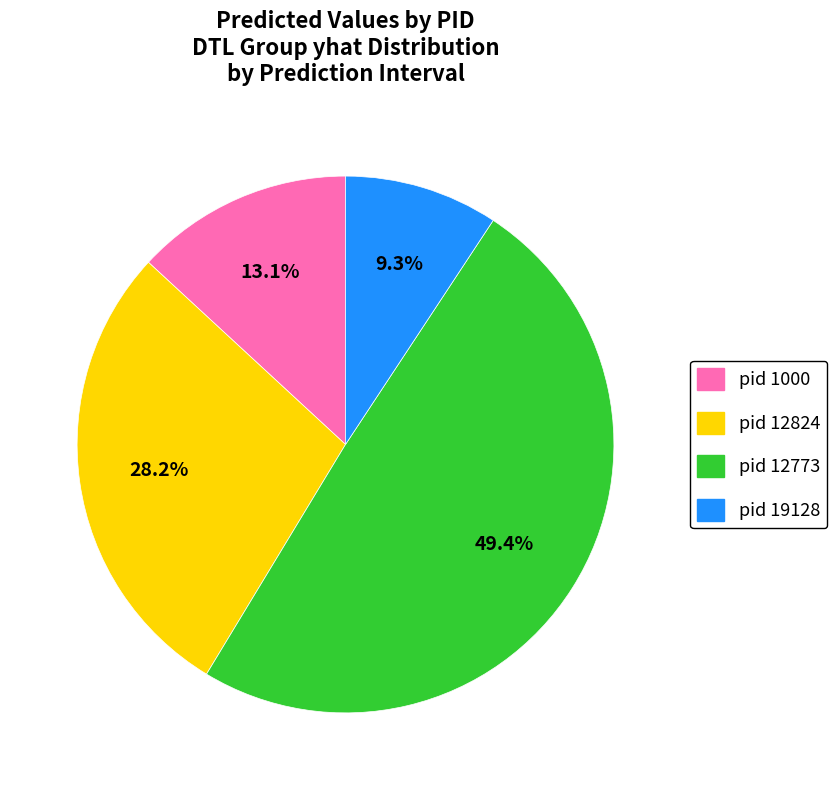

To the nearest percent, what portion does pid 12824 represent?

28%